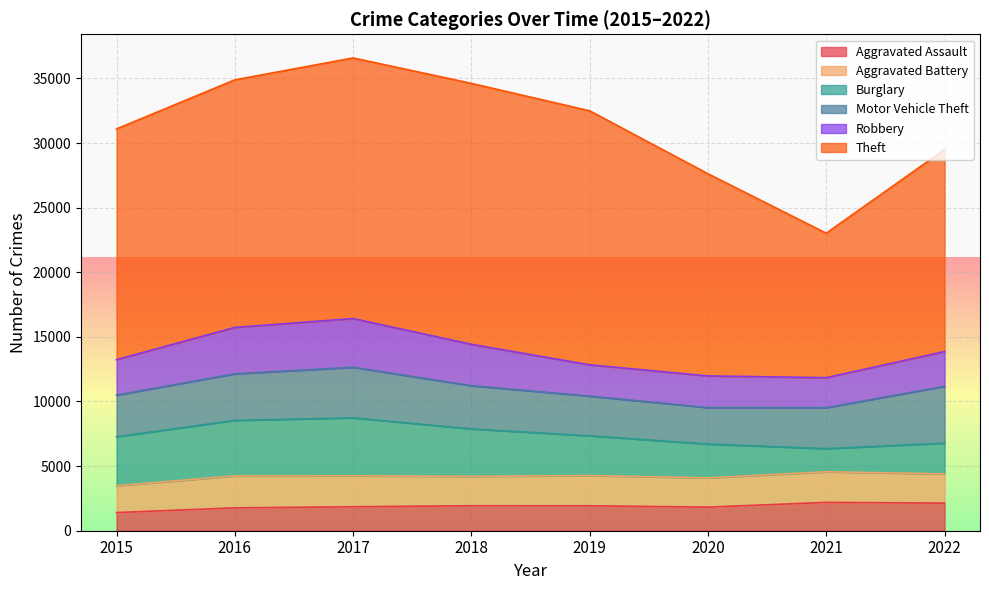

The value of Robbery at 2022 is 3548. True or false?

False